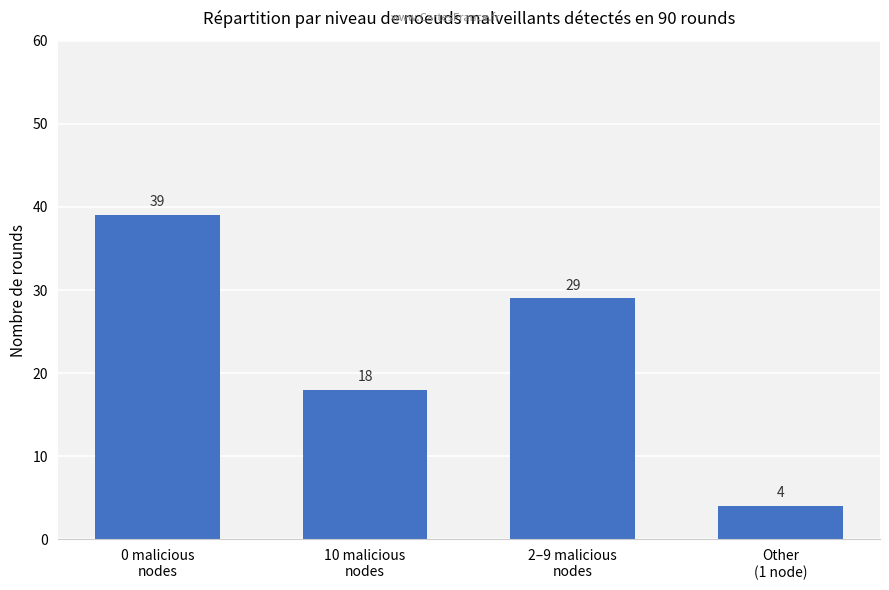

At which category does the chart reach its peak across all series?

0 malicious
nodes